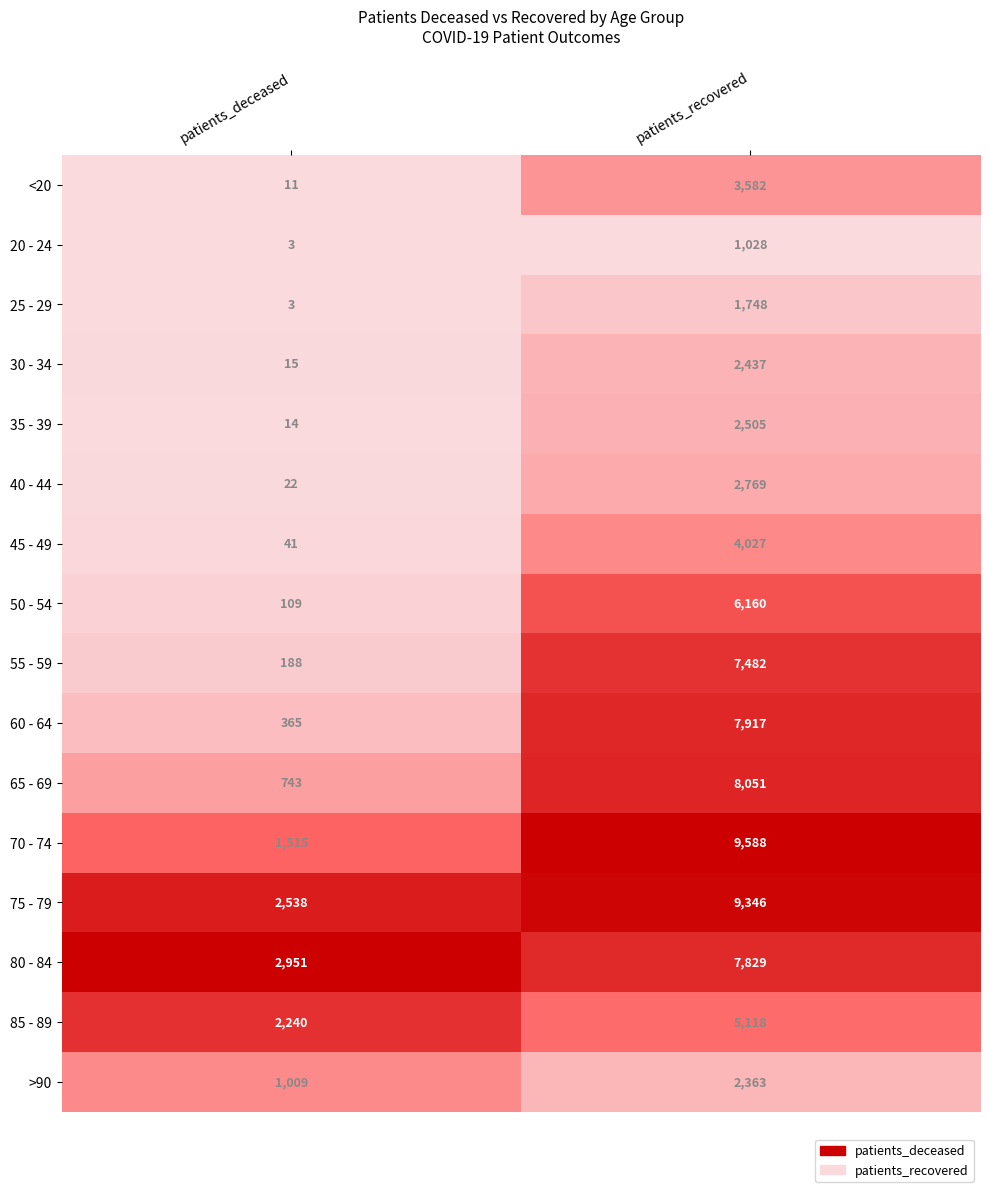

List the series in order of their peak value, highest first.

70 - 74, 75 - 79, 65 - 69, 60 - 64, 80 - 84, 55 - 59, 50 - 54, 85 - 89, 45 - 49, <20, 40 - 44, 35 - 39, 30 - 34, >90, 25 - 29, 20 - 24